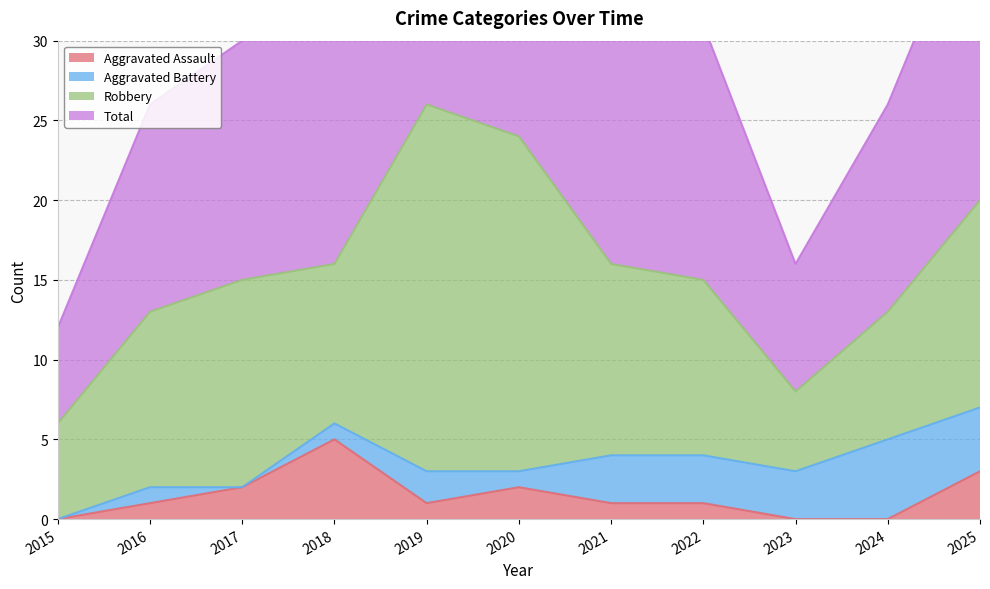

True or false: Aggravated Assault and Total intersect in this chart.

False